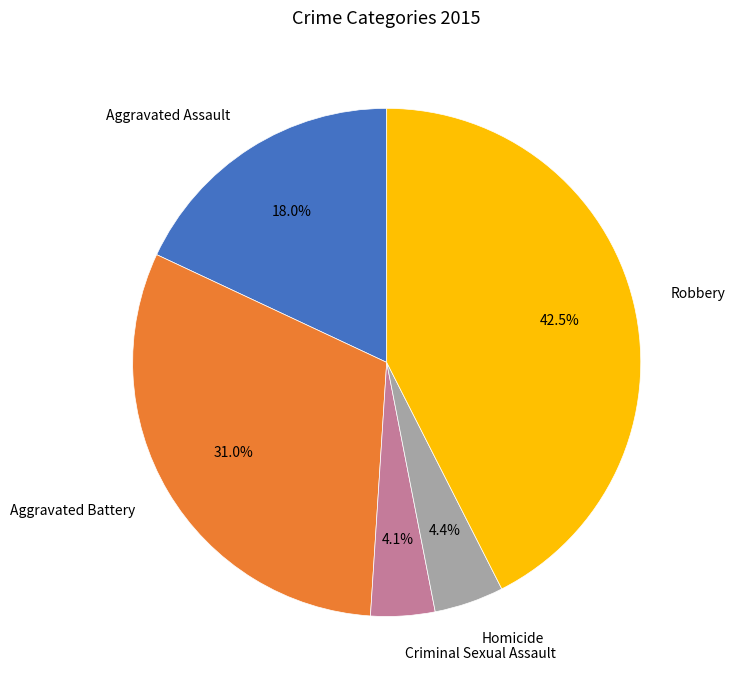

Is there a majority slice in this chart?

No